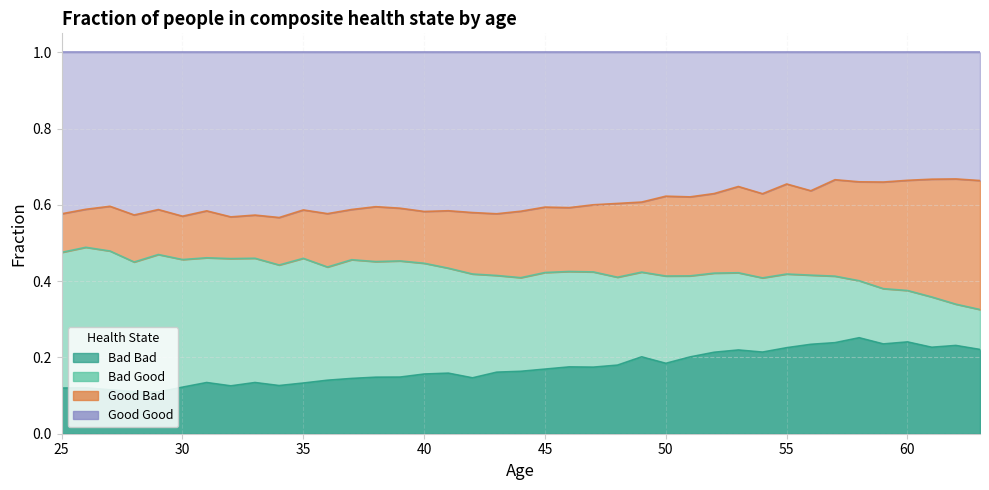

What is the average value of the Bad Bad series?

0.2